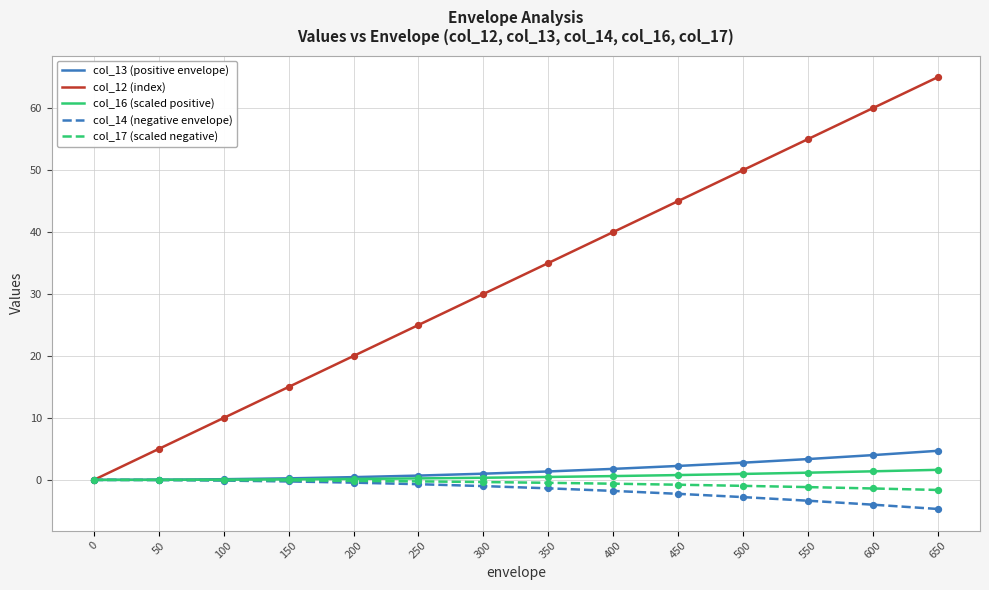

Which series has the largest range (max minus min)?

col_12 (index)